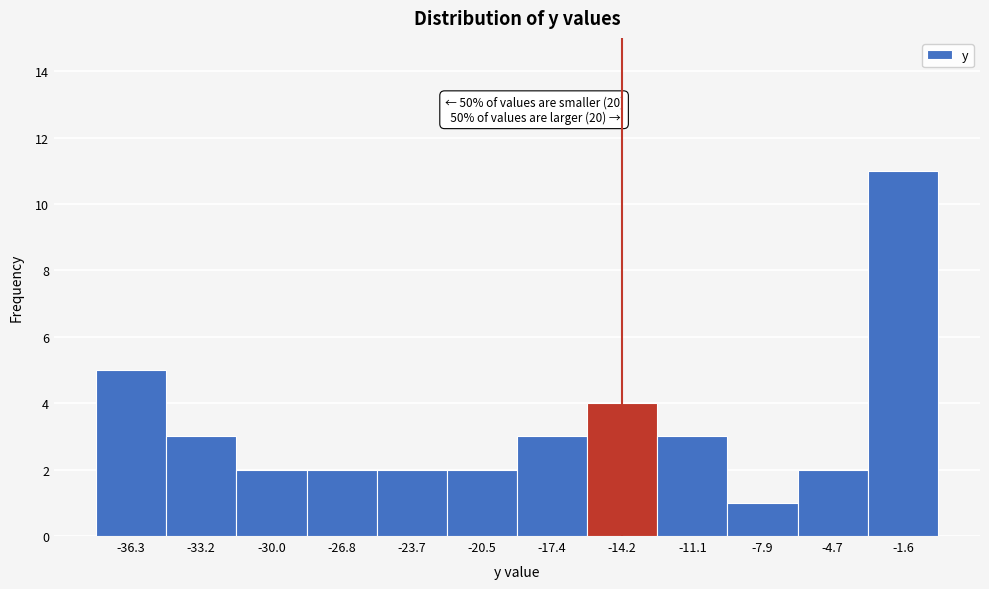

Over which range of the x-axis is the bar tallest?

-3.0 to 0.0